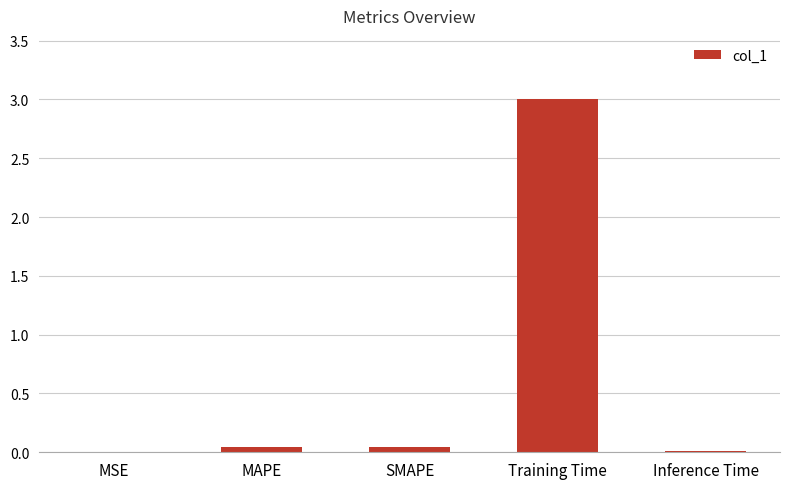

Count the number of categories in the chart.

5